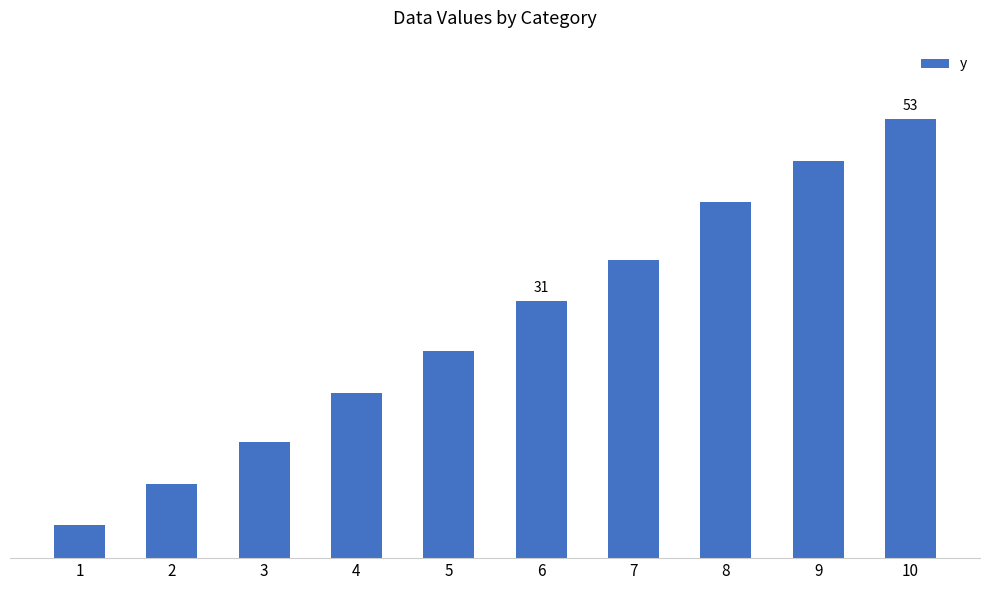

What is the change in value from 2 to 4?

+11